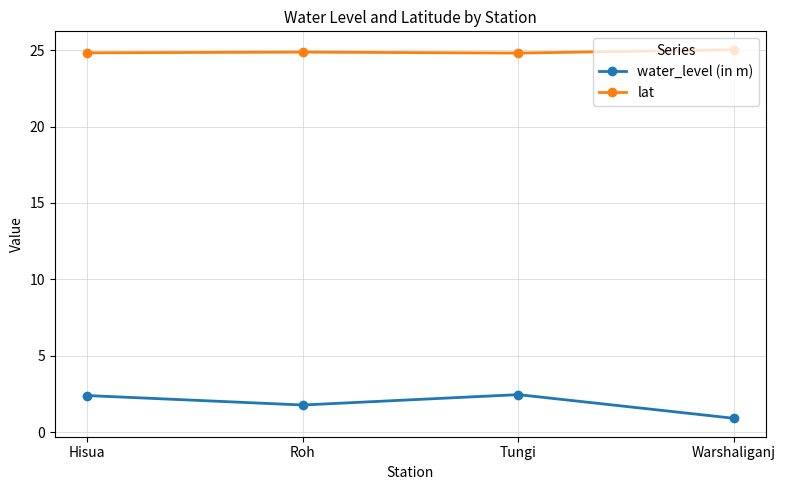

True or false: lat and water_level (in m) intersect in this chart.

False